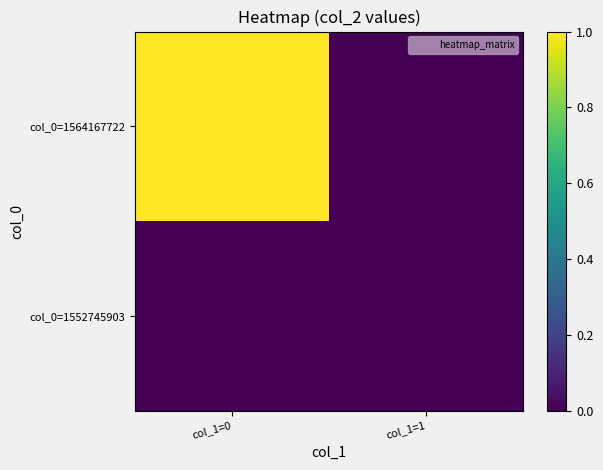

Reading right to left, extract all data points from this chart.

col_0=1552745903: col_1=1=0	col_1=0=0
col_0=1564167722: col_1=1=0	col_1=0=1